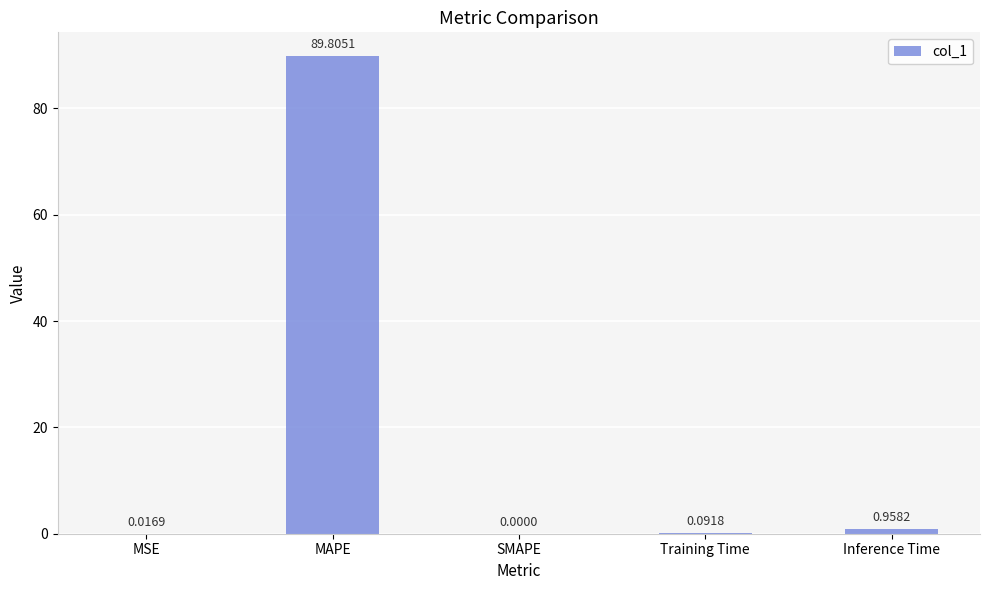

At which label is the value closest to 44?

Inference Time